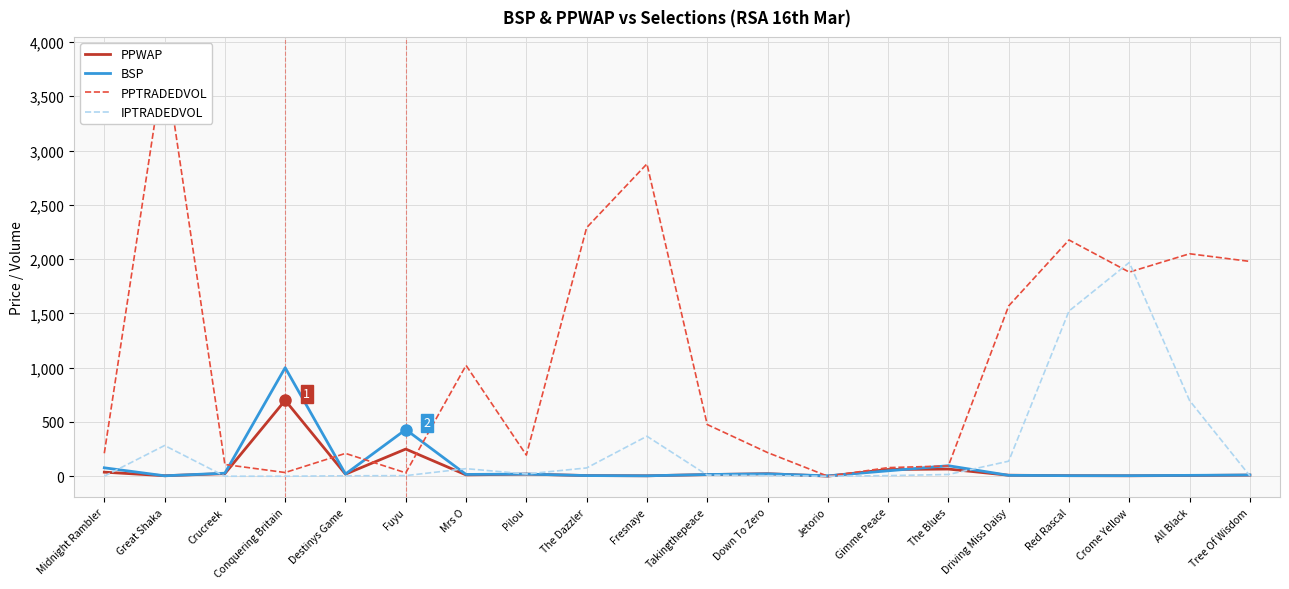

Between Jetorio and Red Rascal, which is larger?

Red Rascal